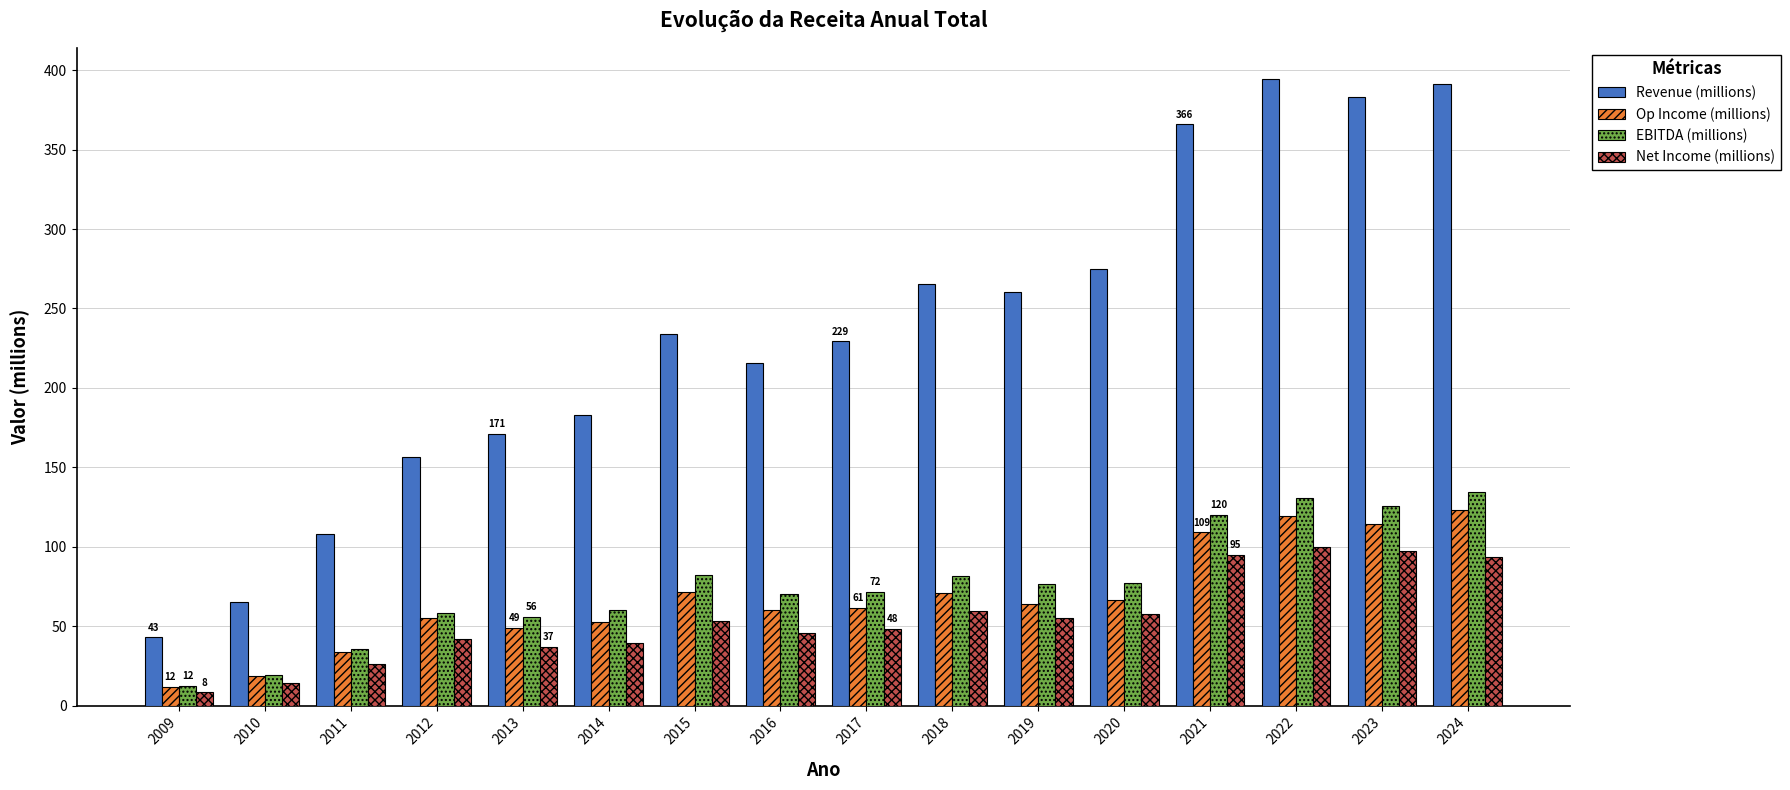

What is the value of the Net Income (millions) bar at the 15th from the left?

97.0